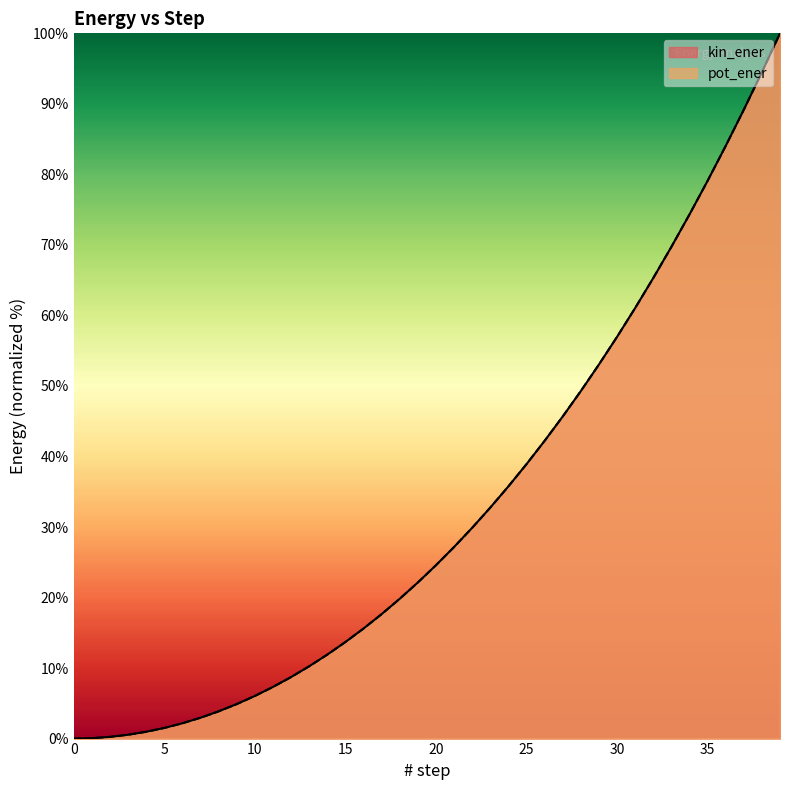

What is the value of the kin_ener point at the 31st from the left?

57.0